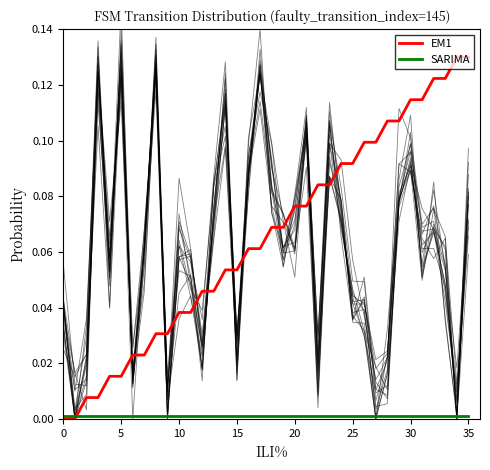

Rank the series by their maximum value, from highest to lowest.

EM1, SARIMA